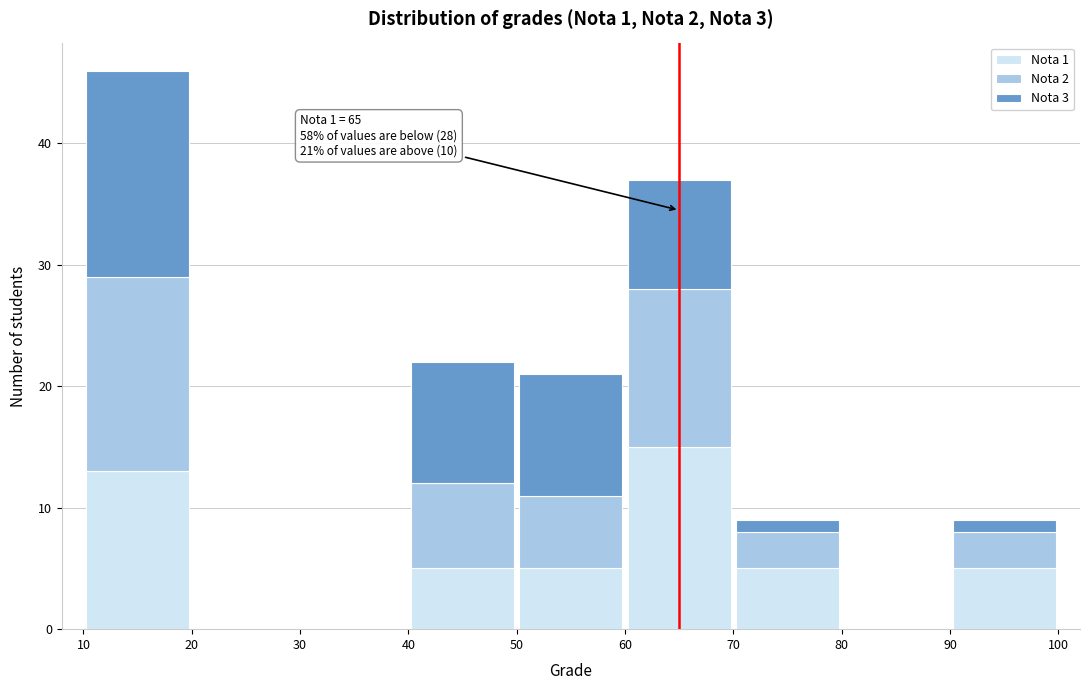

Which range on the x-axis has the tallest stacked bar (by total height)?

10 to 20